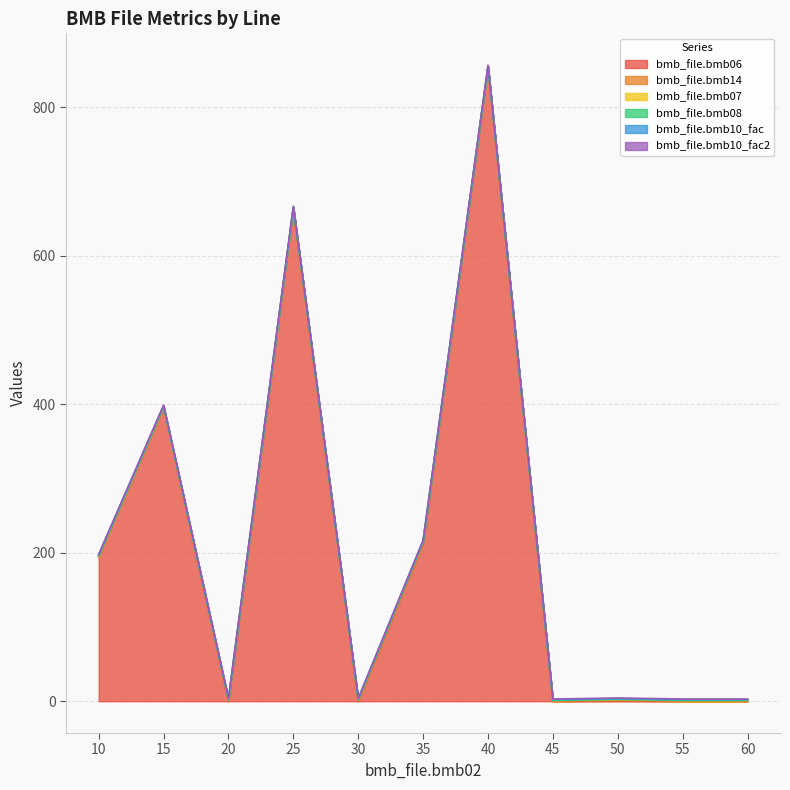

What is the difference between the highest and lowest values at 15?

396.0